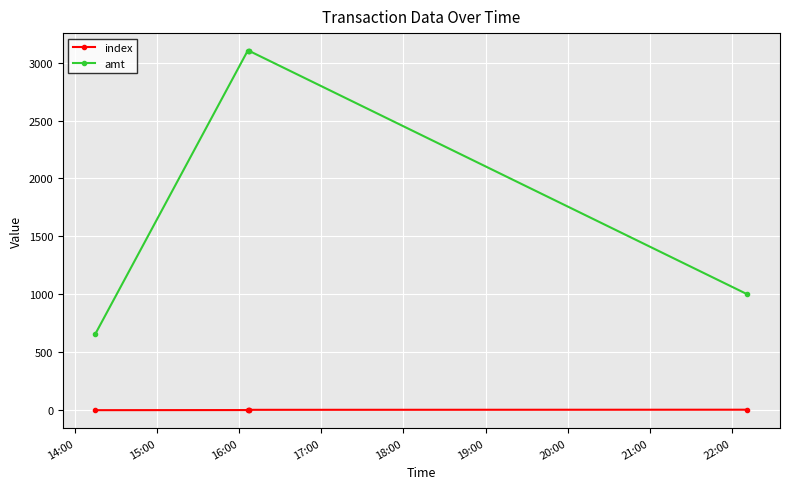

What is the sum of all index values?

10.0